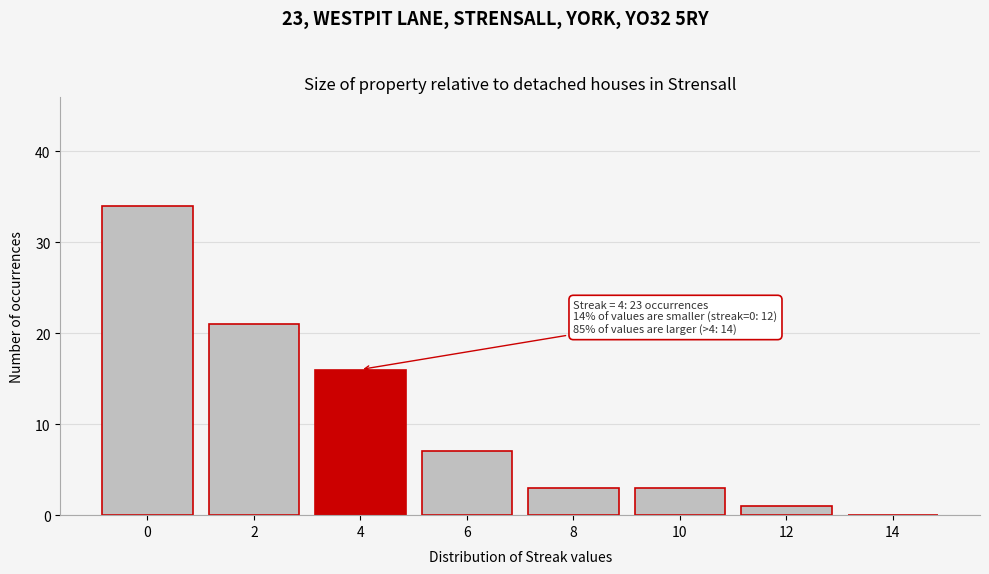

Over which range of the x-axis is the bar tallest?

-1 to 1